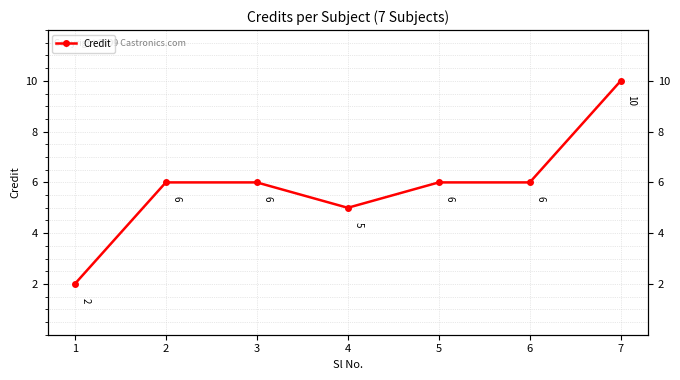

The chart shows a value of 18 at 7. True or false?

False